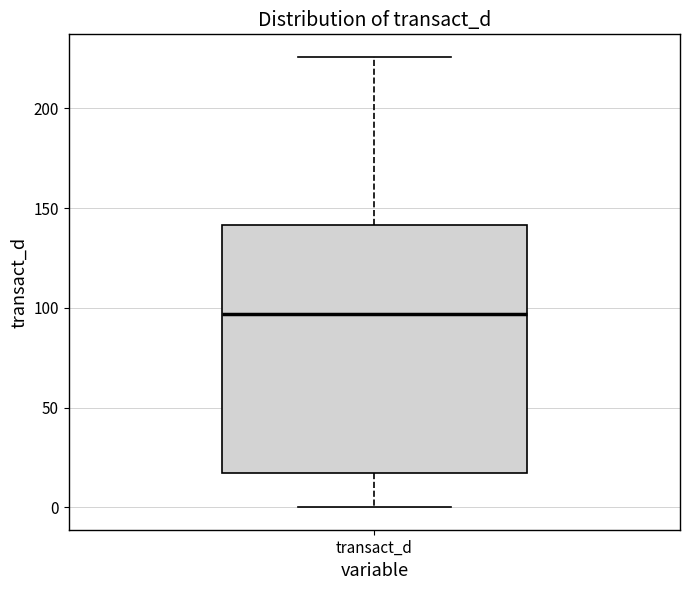

Where does the upper whisker of the box for transact_d end on the y-axis? The values are not printed on the chart, so give them approximately, as read against the axis.

225